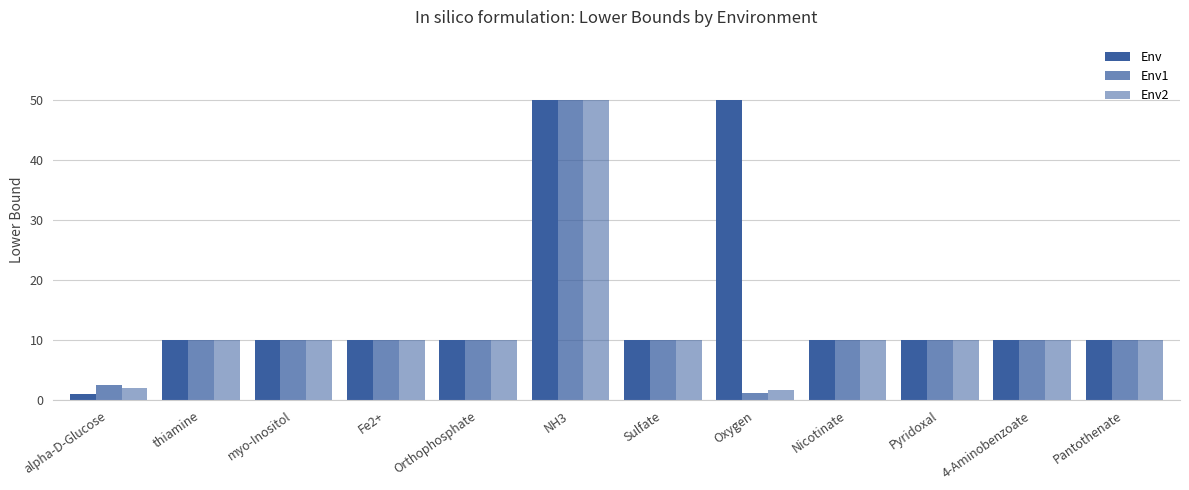

At which category is the sum across all series the highest?

NH3